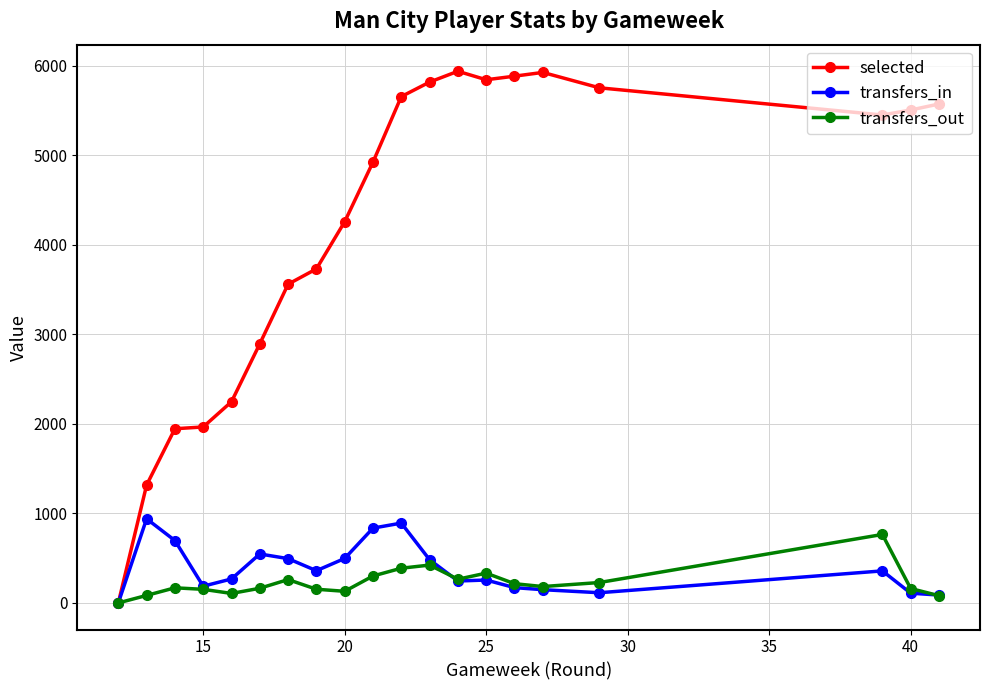

Does the chart have visible grid lines?

Yes